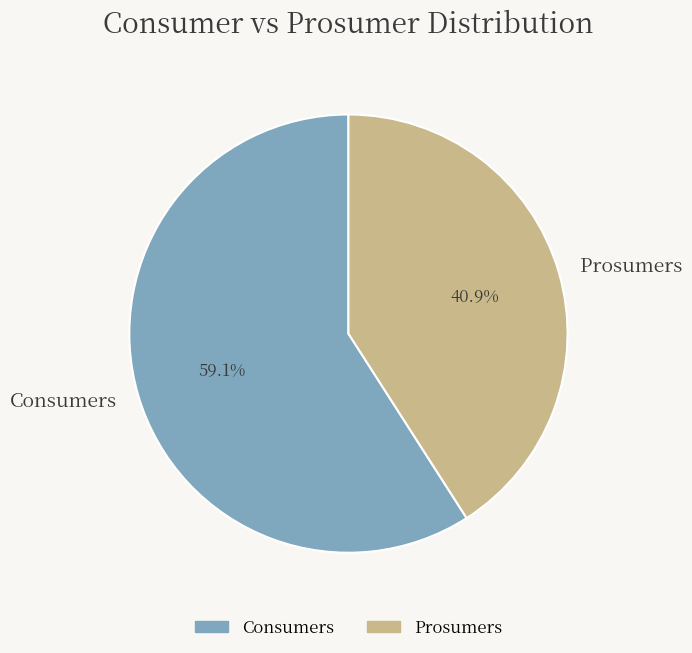

To the nearest percent, what is the difference between the Consumers and Prosumers slice percentages?

18%